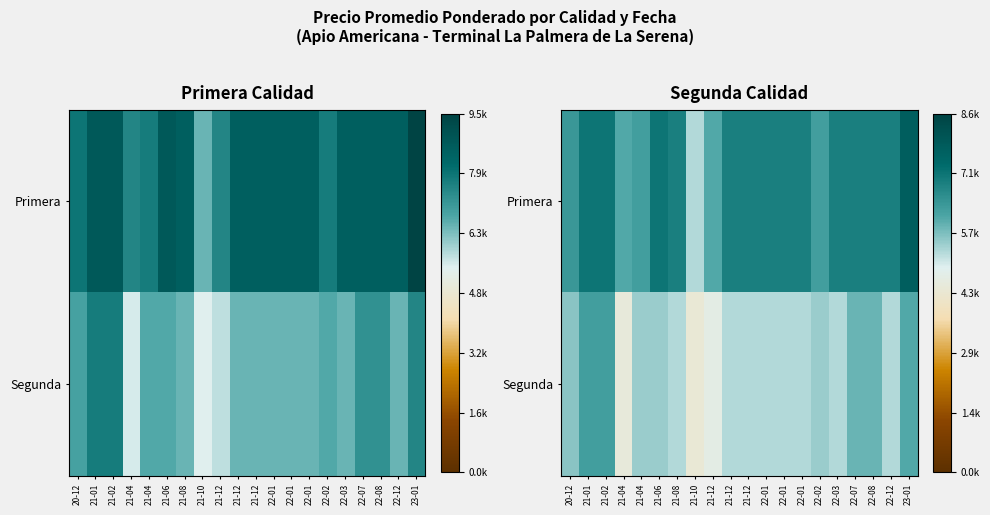

Which has a higher value, 21-04 or 21-06?

21-06